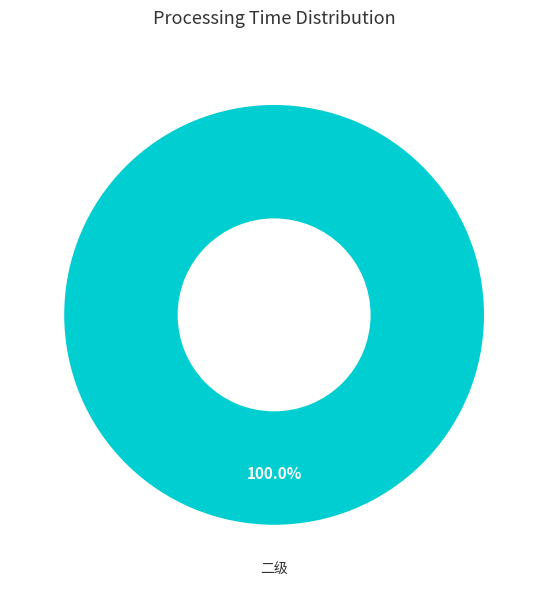

Does 二级 represent more than half of the total?

Yes